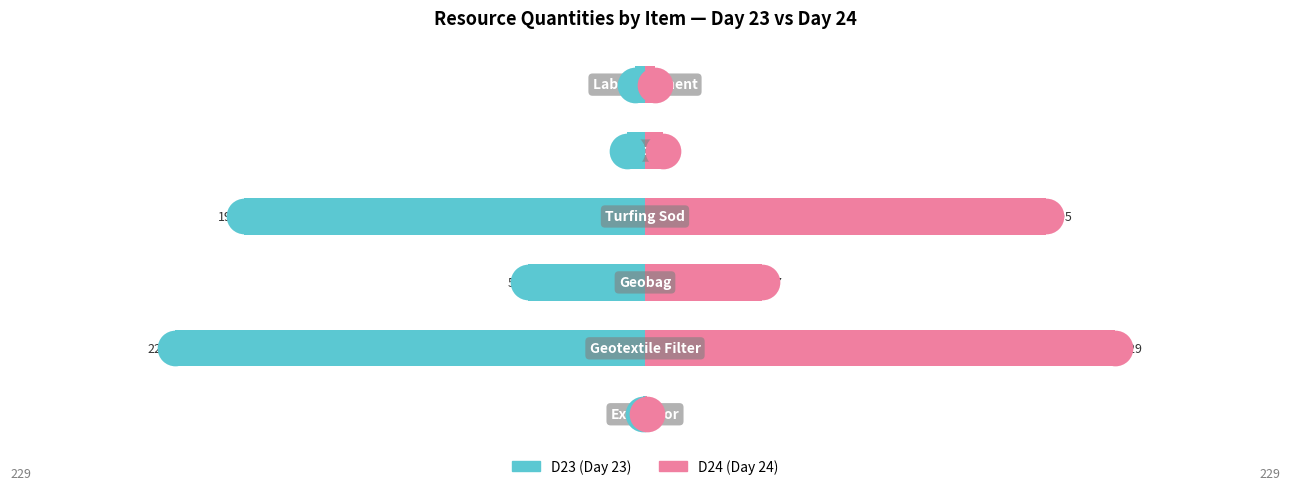

Which series reaches the minimum Y coordinate?

D23 (Day 23)